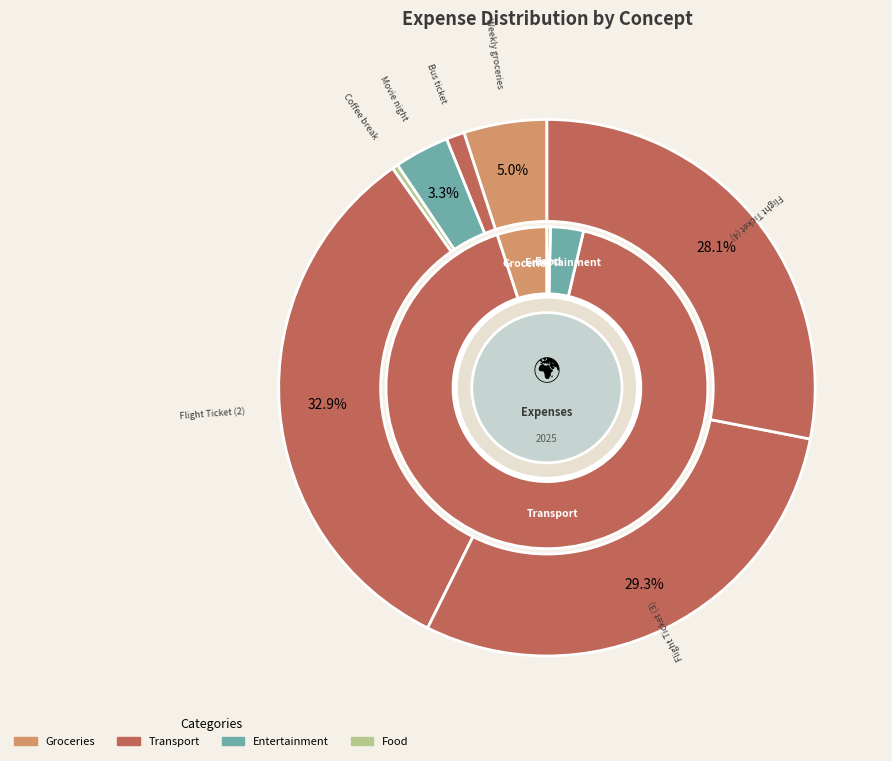

Which slice is the largest?

Flight Ticket (2)